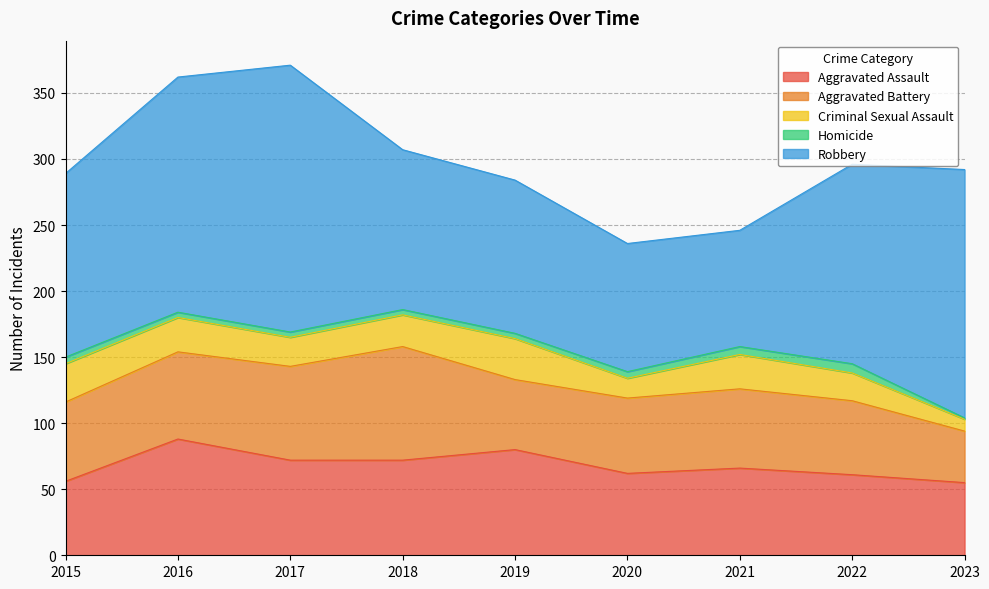

Which series has the largest range (max minus min)?

Robbery